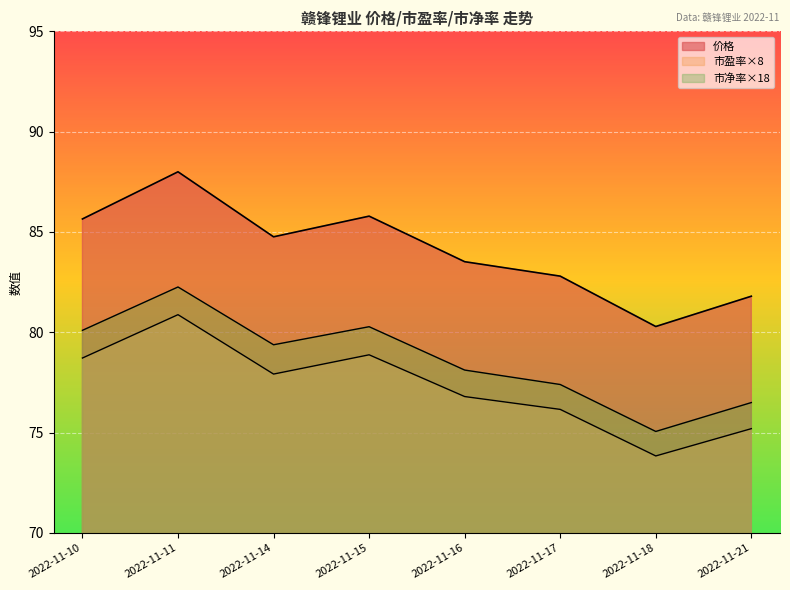

Which label corresponds to the smallest value in the chart?

2022-11-18